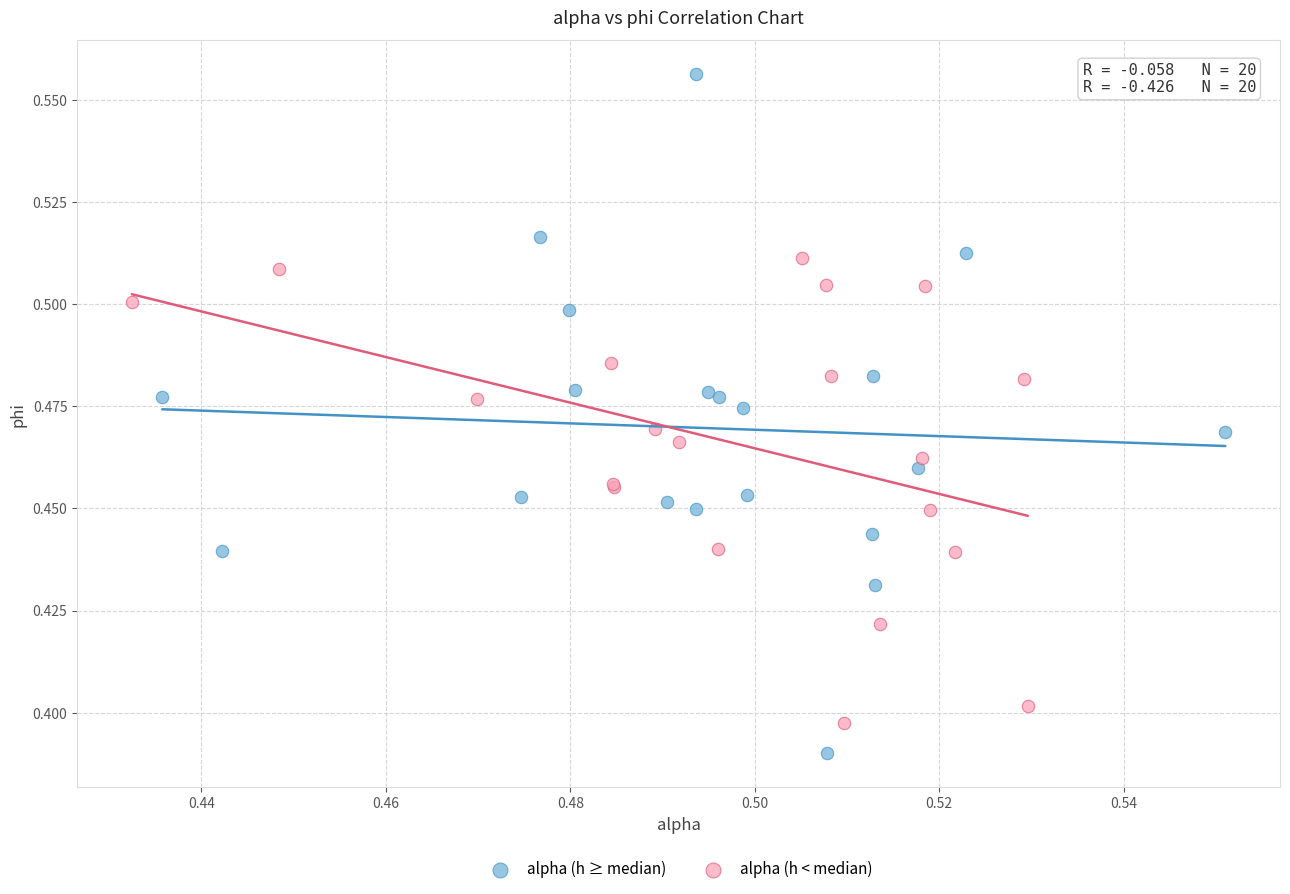

What are all the series names shown in the legend?

alpha (h ≥ median), alpha (h < median)